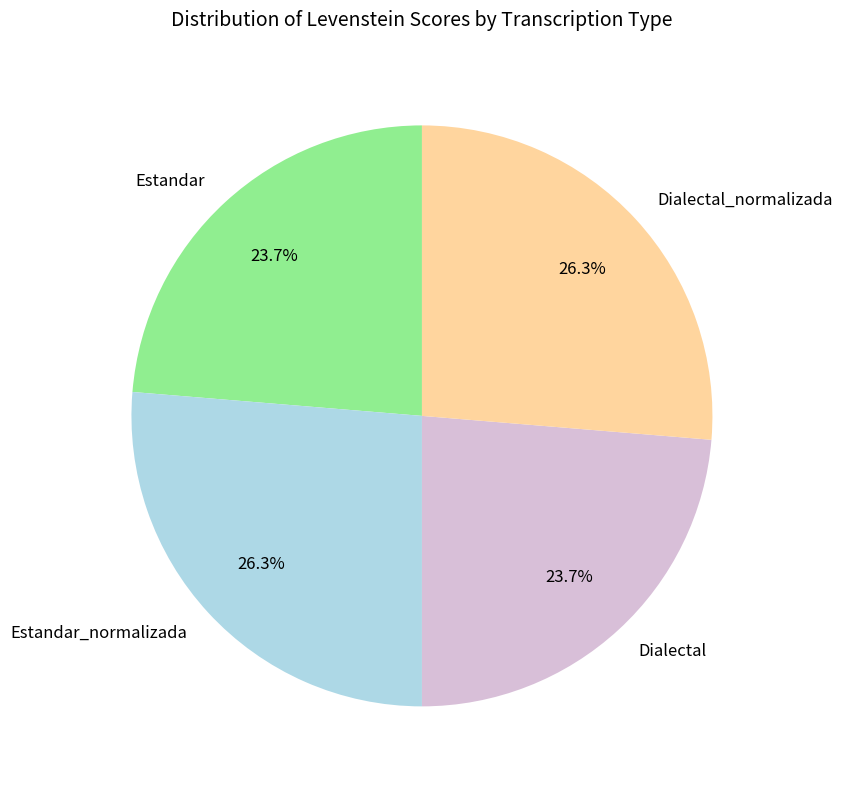

Is there a majority slice in this chart?

No